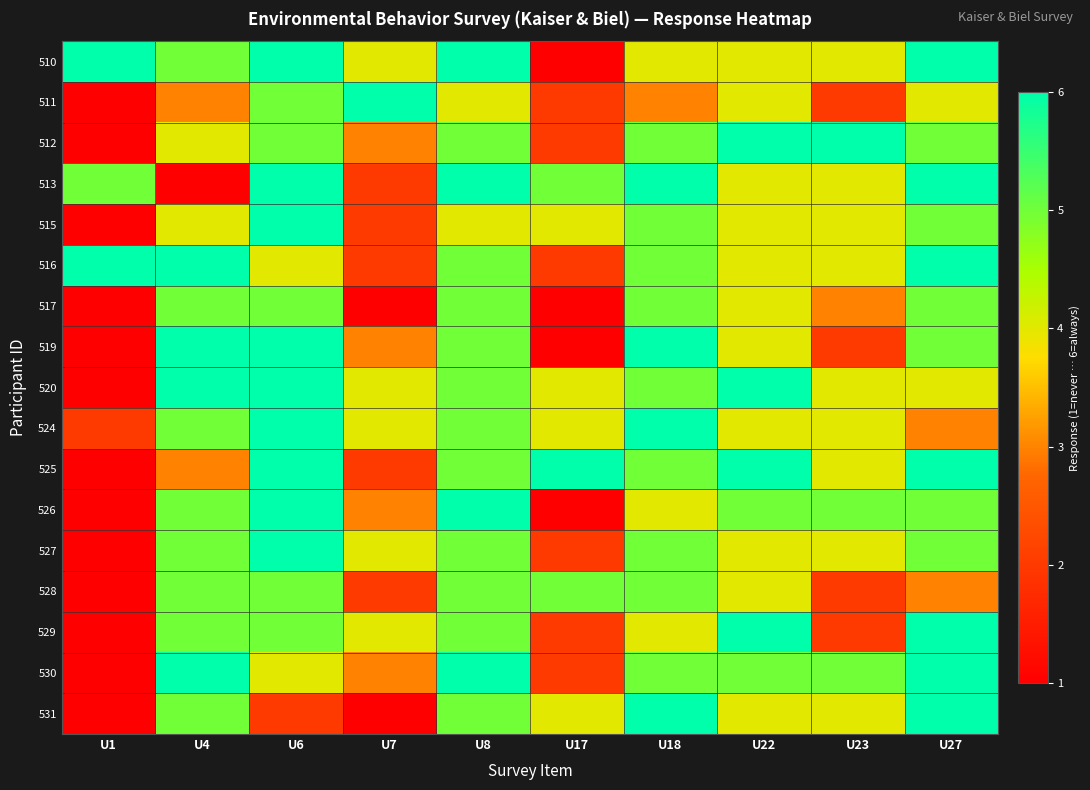

Reading left to right, list all the values displayed in this chart.

510: U1=6	U4=5	U6=6	U7=4	U8=6	U17=1	U18=4	U22=4	U23=4	U27=6
511: U1=1	U4=3	U6=5	U7=6	U8=4	U17=2	U18=3	U22=4	U23=2	U27=4
512: U1=1	U4=4	U6=5	U7=3	U8=5	U17=2	U18=5	U22=6	U23=6	U27=5
513: U1=5	U4=1	U6=6	U7=2	U8=6	U17=5	U18=6	U22=4	U23=4	U27=6
515: U1=1	U4=4	U6=6	U7=2	U8=4	U17=4	U18=5	U22=4	U23=4	U27=5
516: U1=6	U4=6	U6=4	U7=2	U8=5	U17=2	U18=5	U22=4	U23=4	U27=6
517: U1=1	U4=5	U6=5	U7=1	U8=5	U17=1	U18=5	U22=4	U23=3	U27=5
519: U1=1	U4=6	U6=6	U7=3	U8=5	U17=1	U18=6	U22=4	U23=2	U27=5
520: U1=1	U4=6	U6=6	U7=4	U8=5	U17=4	U18=5	U22=6	U23=4	U27=4
524: U1=2	U4=5	U6=6	U7=4	U8=5	U17=4	U18=6	U22=4	U23=4	U27=3
525: U1=1	U4=3	U6=6	U7=2	U8=5	U17=6	U18=5	U22=6	U23=4	U27=6
526: U1=1	U4=5	U6=6	U7=3	U8=6	U17=1	U18=4	U22=5	U23=5	U27=5
527: U1=1	U4=5	U6=6	U7=4	U8=5	U17=2	U18=5	U22=4	U23=4	U27=5
528: U1=1	U4=5	U6=5	U7=2	U8=5	U17=5	U18=5	U22=4	U23=2	U27=3
529: U1=1	U4=5	U6=5	U7=4	U8=5	U17=2	U18=4	U22=6	U23=2	U27=6
530: U1=1	U4=6	U6=4	U7=3	U8=6	U17=2	U18=5	U22=5	U23=5	U27=6
531: U1=1	U4=5	U6=2	U7=1	U8=5	U17=4	U18=6	U22=4	U23=4	U27=6